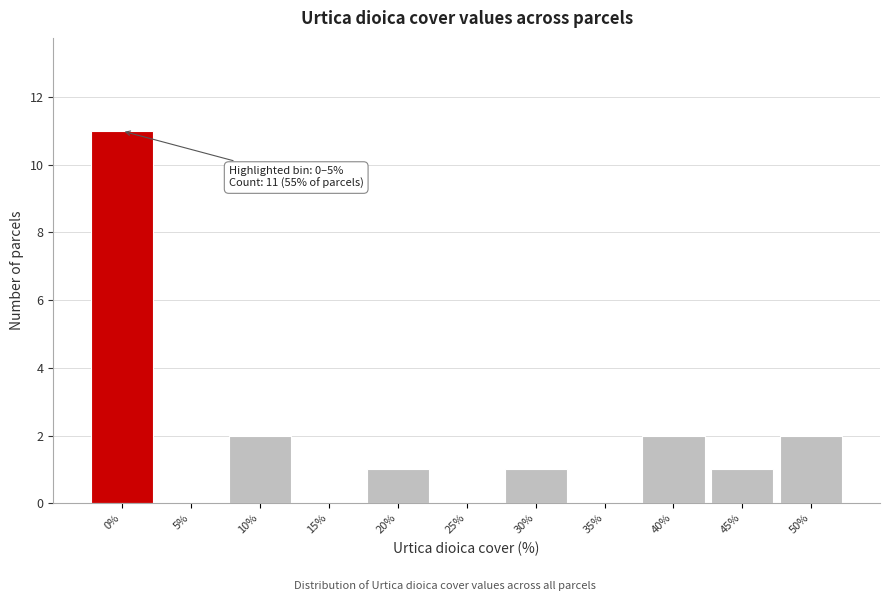

Reading left to right, list all the values displayed in this chart.

0%=11	5%=0	10%=2	15%=0	20%=1	25%=0	30%=1	35%=0	40%=2	45%=1	50%=2